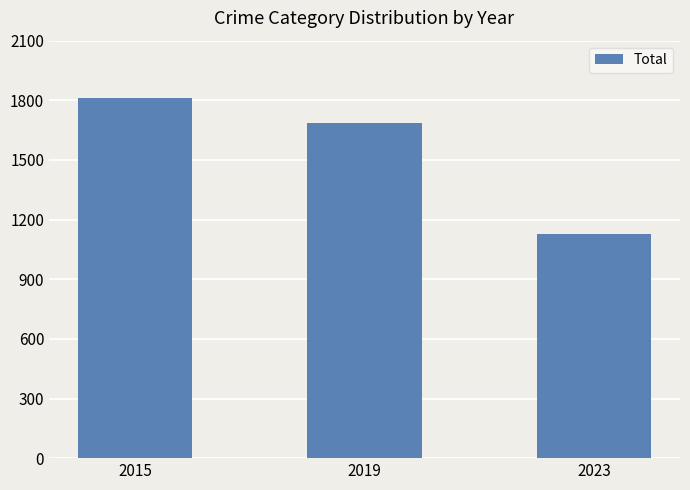

What is the approximate value at 2019, to the nearest 100?

1700